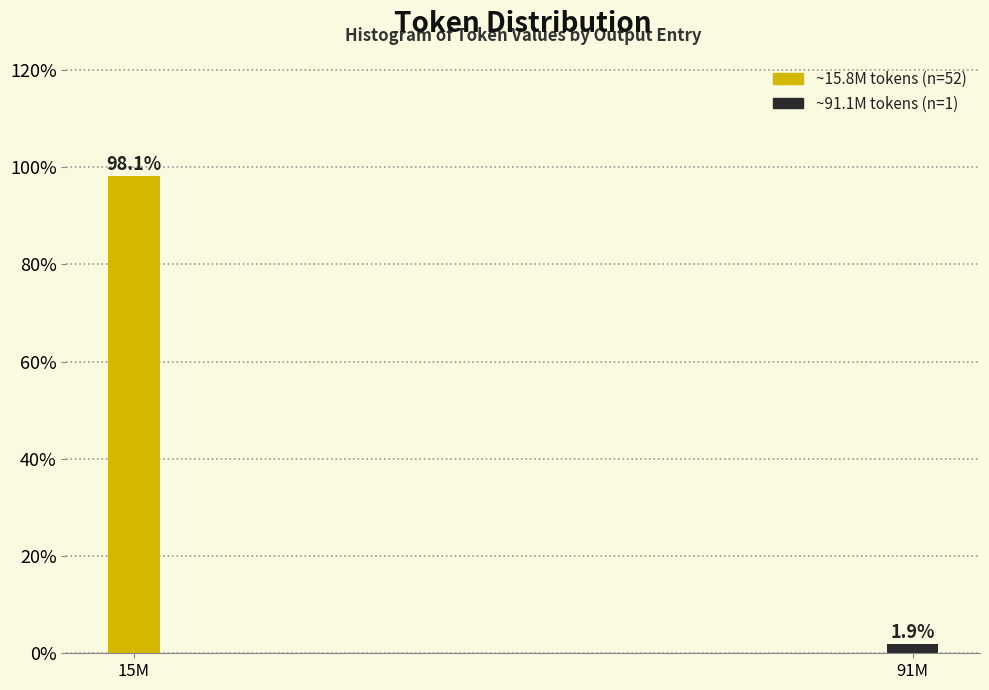

Reading right to left, what are all the values shown in this chart?

1.9	98.1